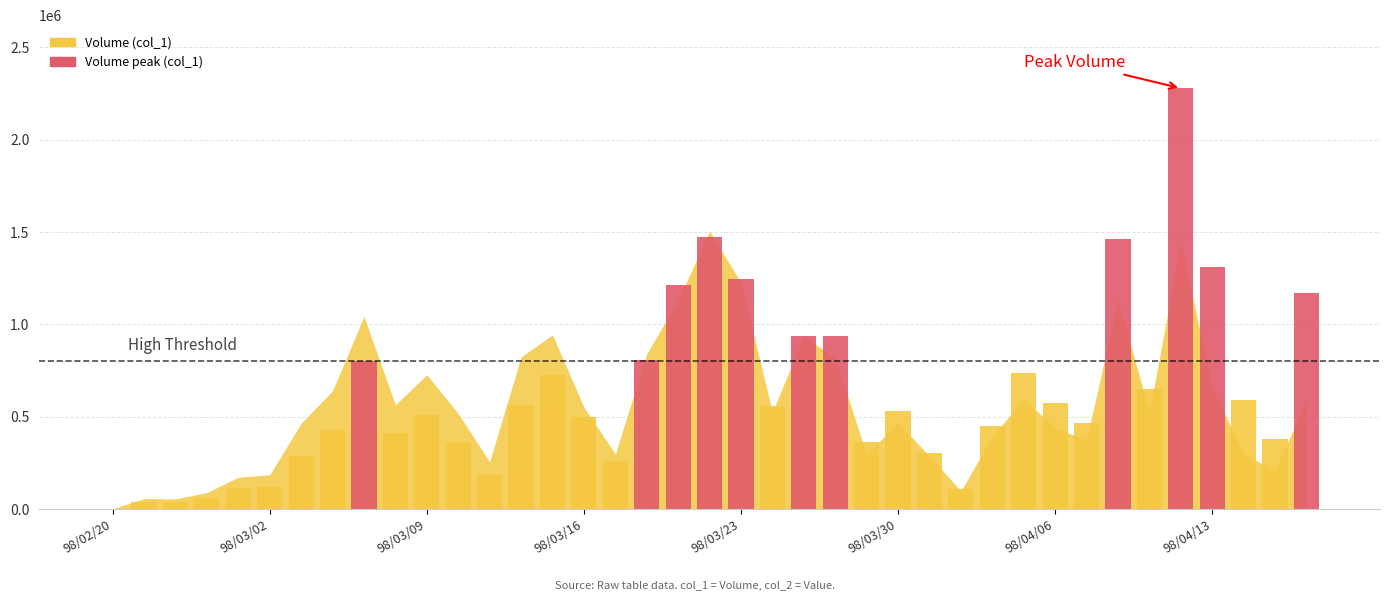

What is the maximum value shown in the chart?

2278000